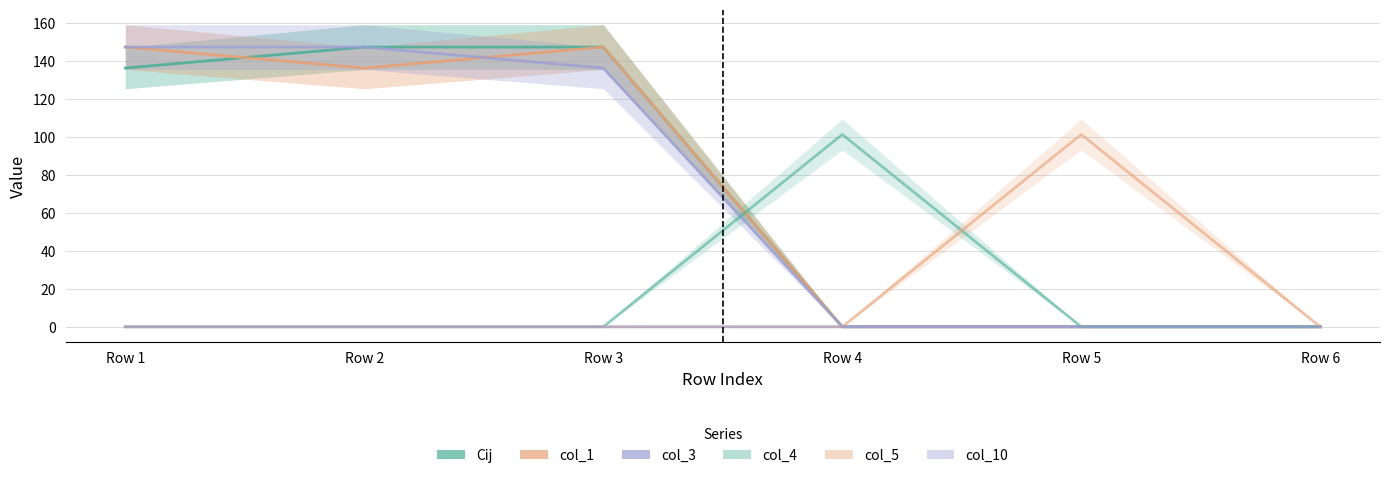

The value of col_1 at Row 4 is 0.0. True or false?

True